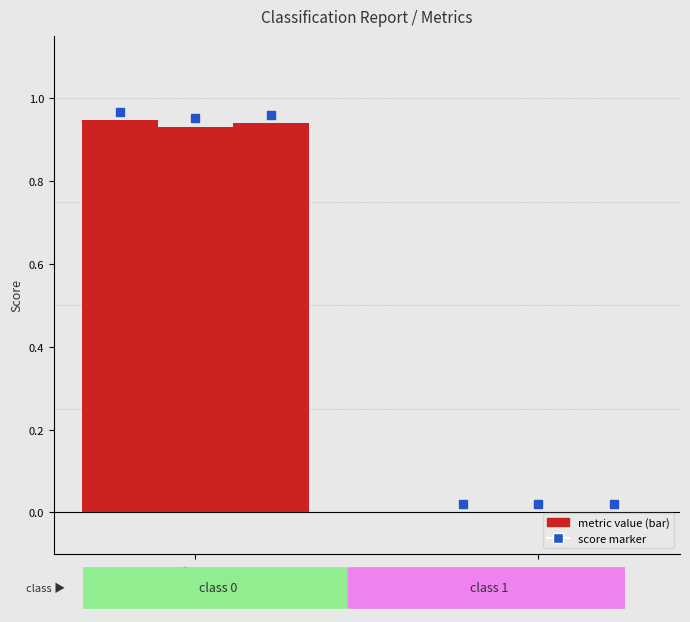

Are the bars grouped side by side (vs. stacked)?

Yes